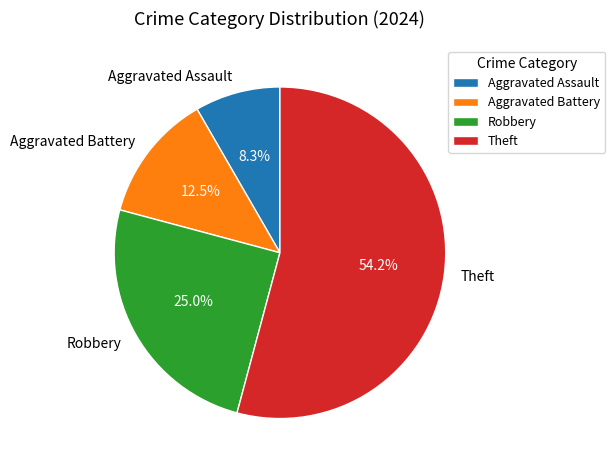

What is the ratio of the value at Robbery to the value at Aggravated Assault?

3.0